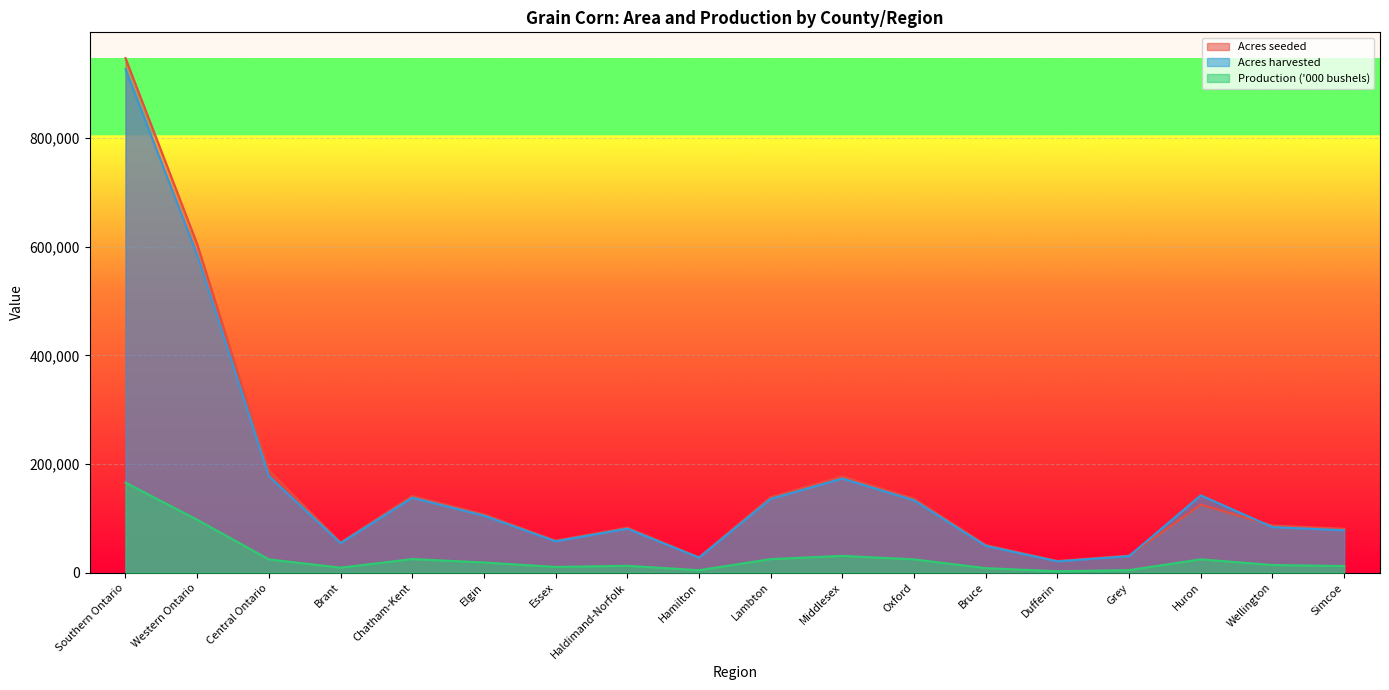

What is the total value across all series at Central Ontario?

390749.0